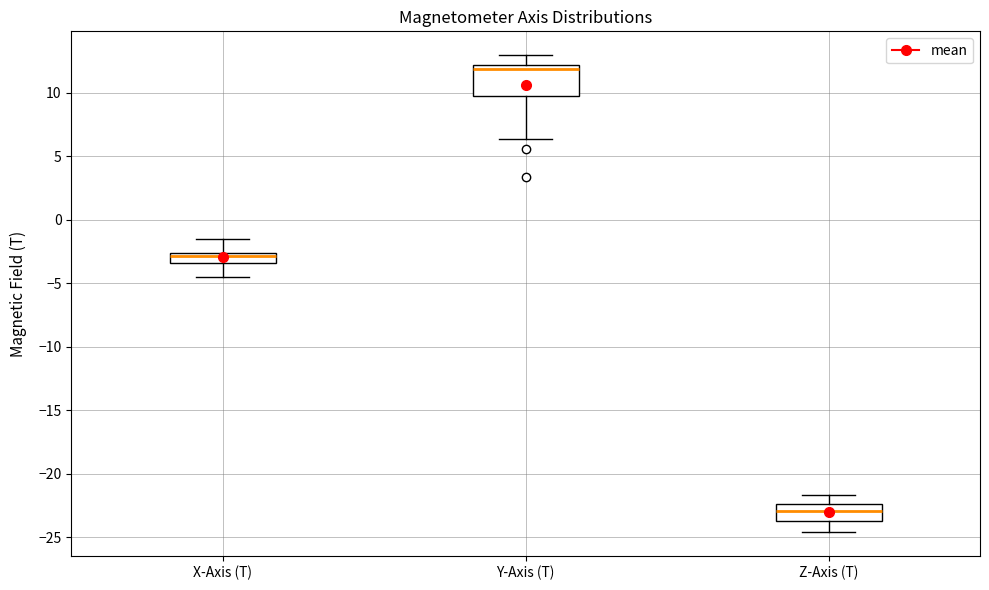

Comparing the boxes themselves (not the whiskers), which one is the tallest?

Y-Axis (T)